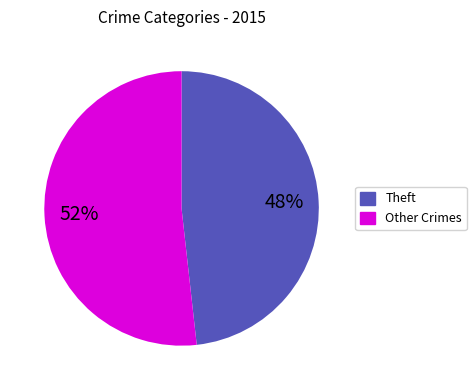

Is there a majority slice in this chart?

Yes